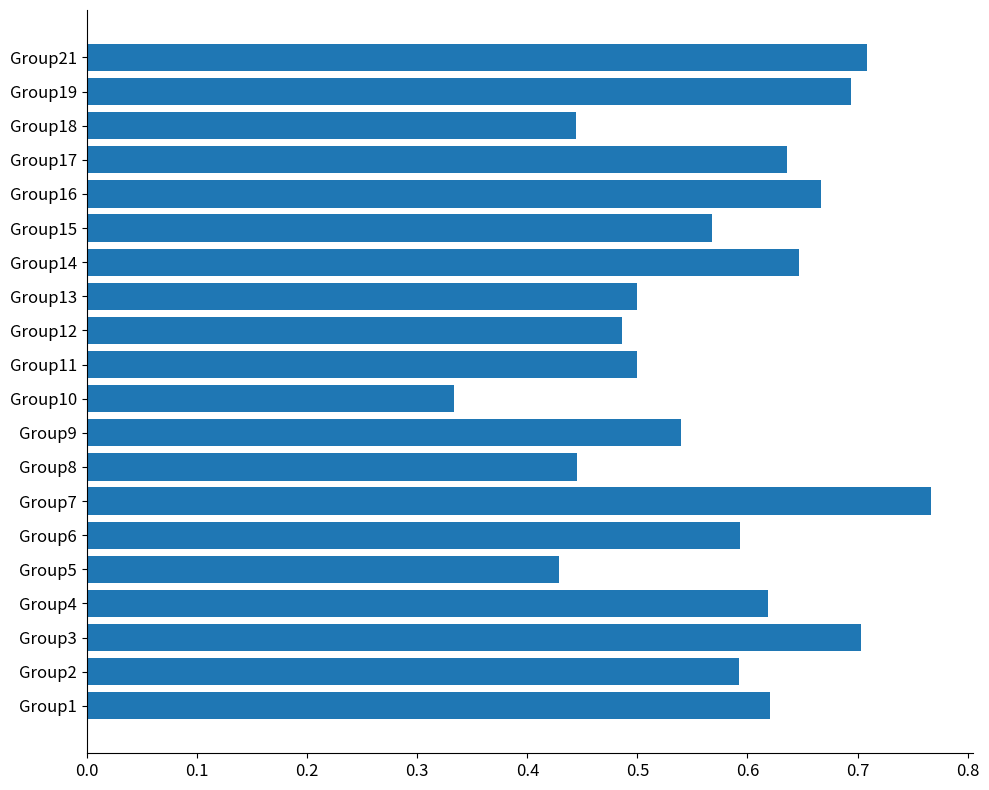

At which label is the value closest to 0?

Group10